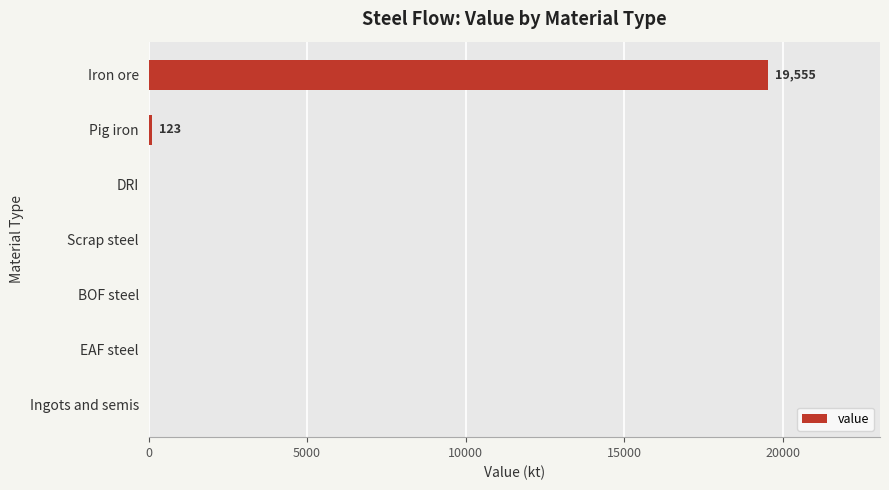

What is the average value?

2811.2